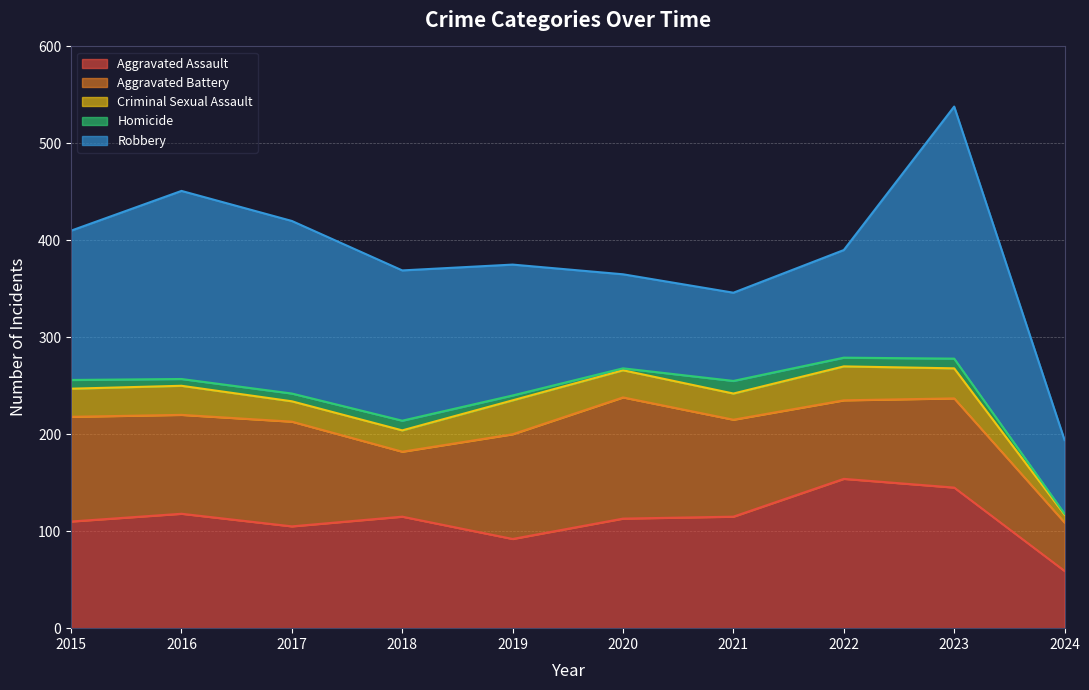

What is the sum of all Aggravated Battery values?

941